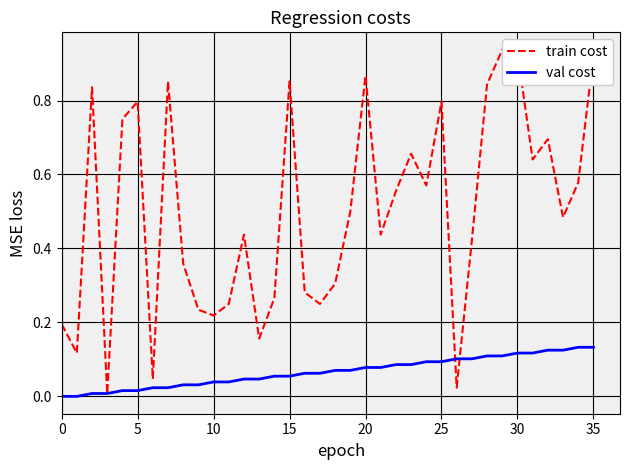

List the series in order of their overall mean, highest first.

train cost, val cost